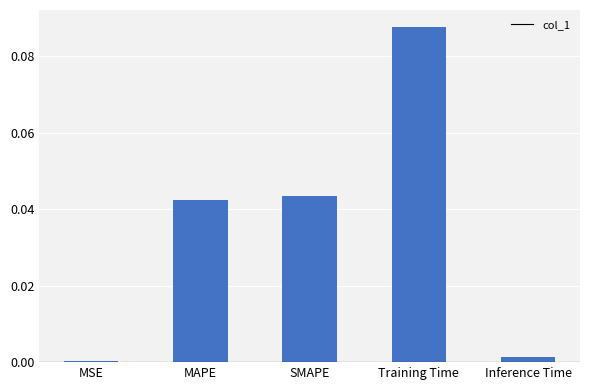

Between SMAPE and Inference Time, which is larger?

SMAPE